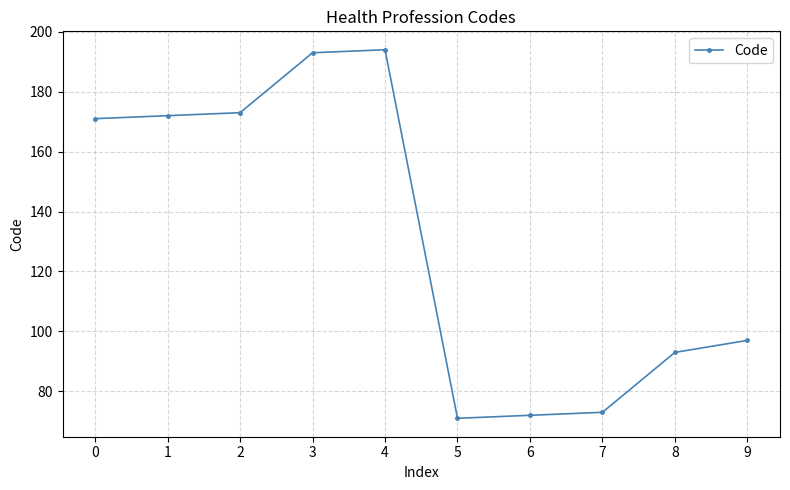

Count the number of categories in the chart.

10